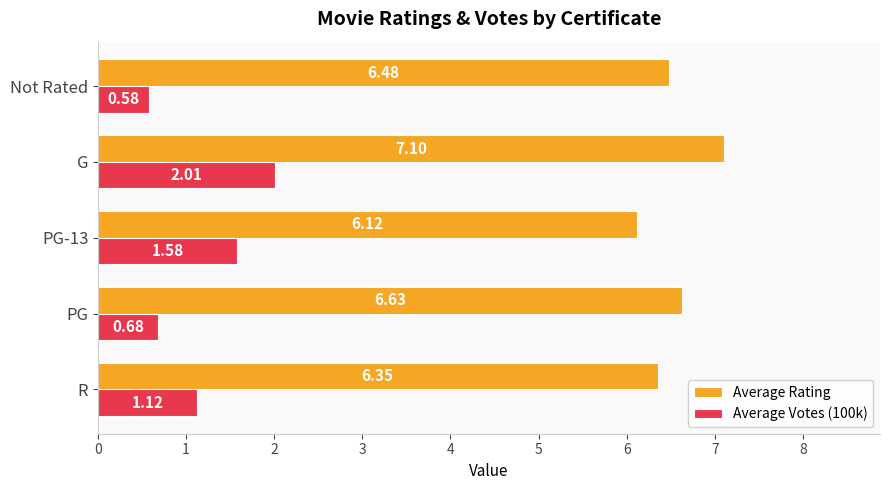

What is the sum of all Average Votes (100k) values?

6.0